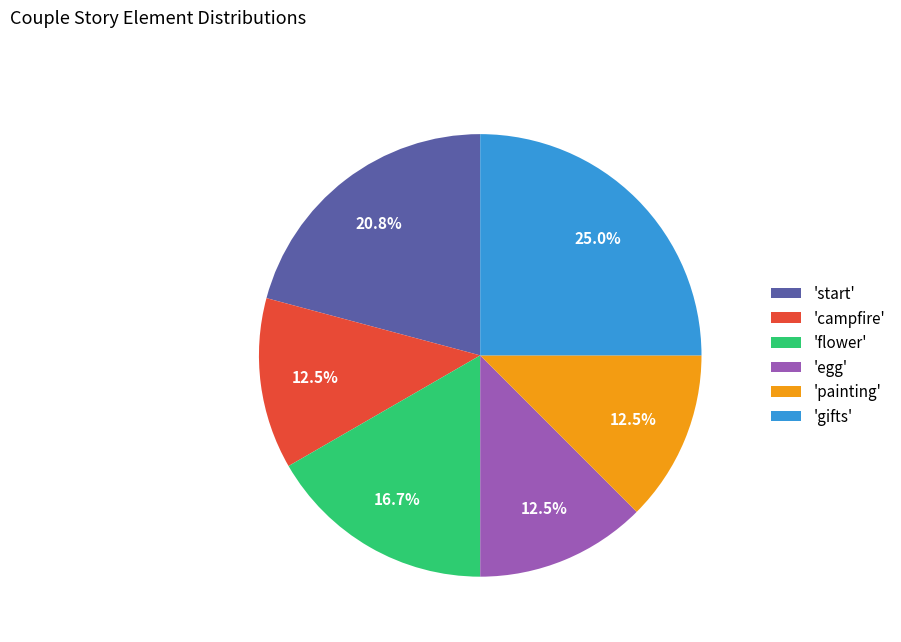

Between 'egg' and 'flower', which is larger?

'flower'